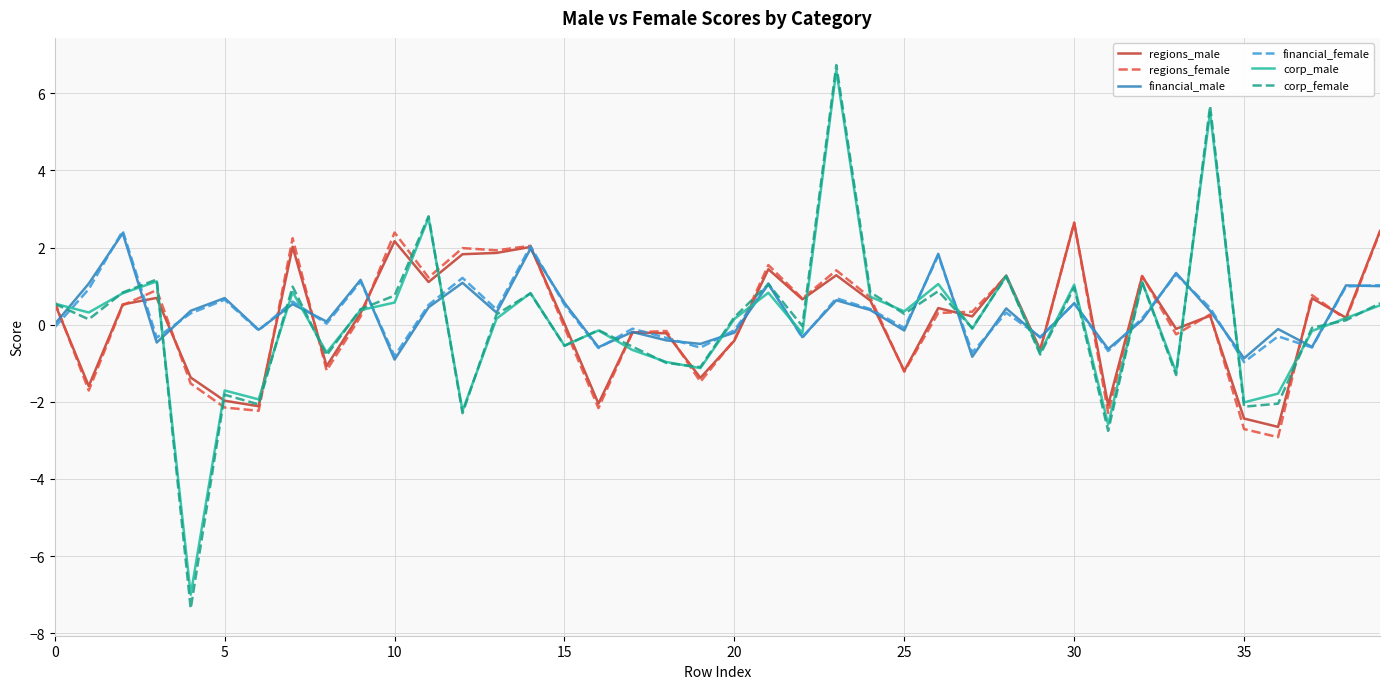

Which series has the largest range (max minus min)?

corp_female